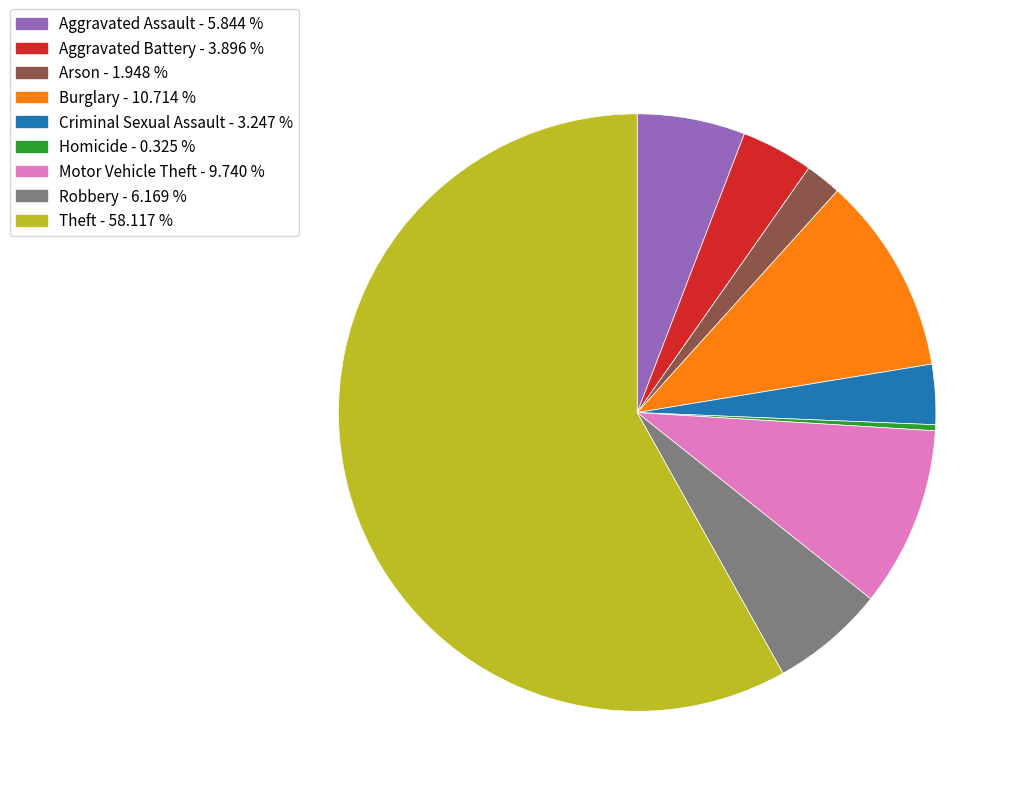

Count the number of slices in the pie.

9